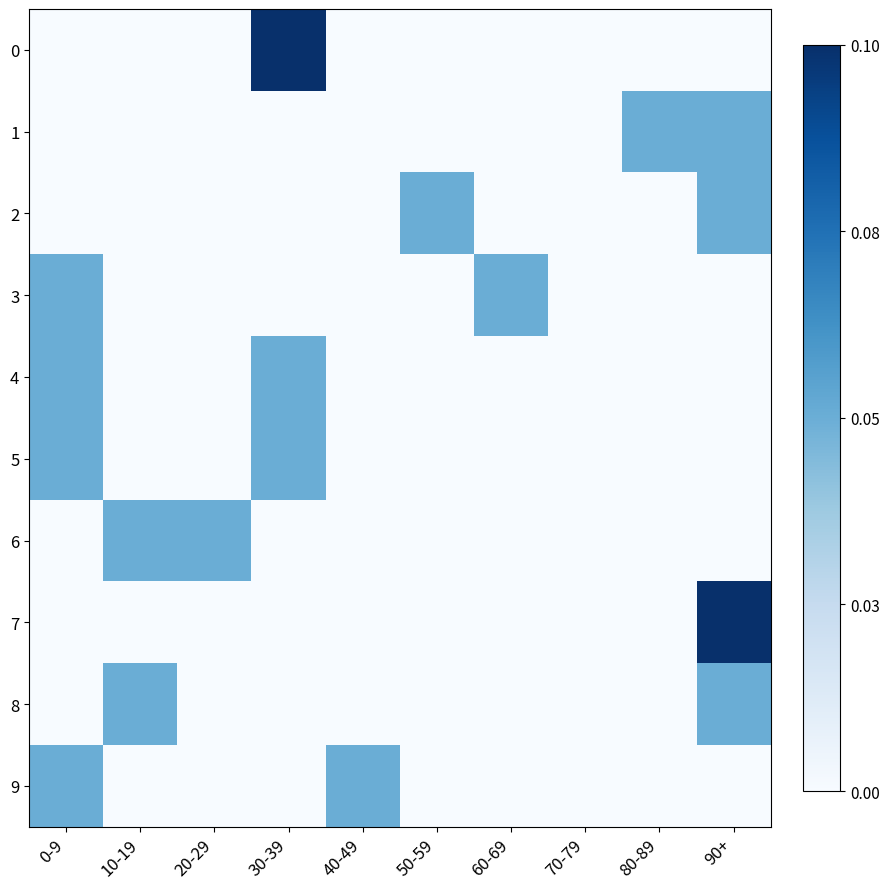

What is the total value across all series at 20-29?

0.1